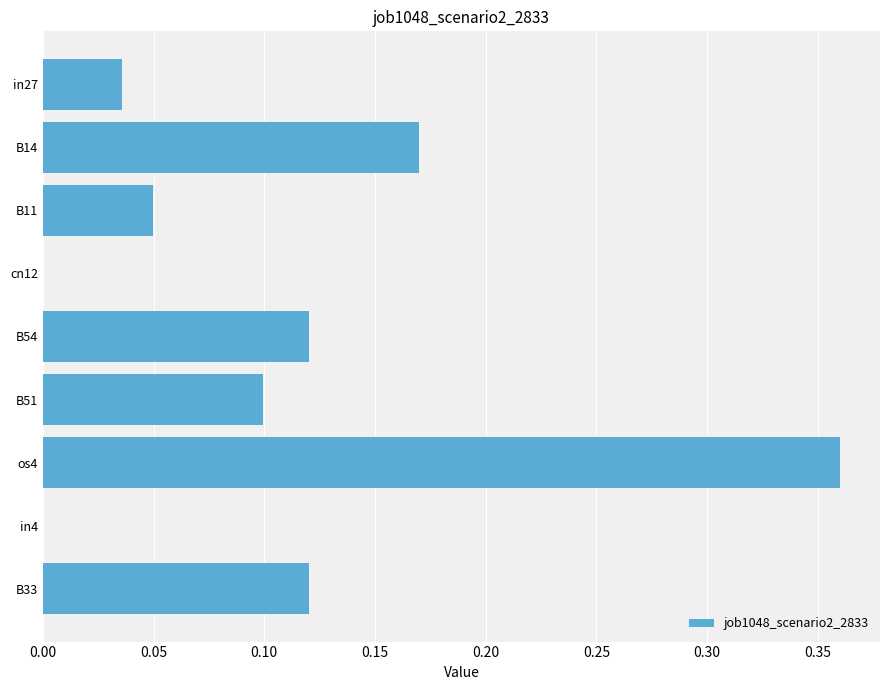

How many series are shown in this chart?

1